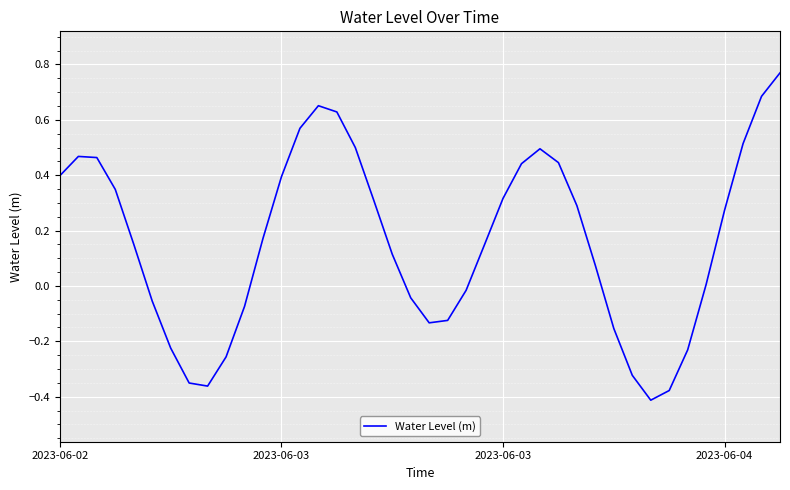

What is the difference between the maximum and minimum values?

1.2